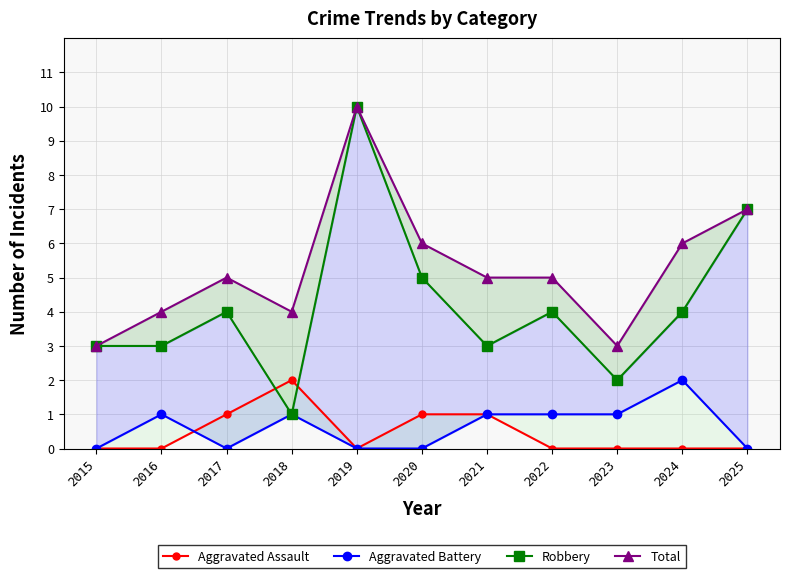

List the series in order of their peak value, lowest first.

Aggravated Assault, Aggravated Battery, Robbery, Total